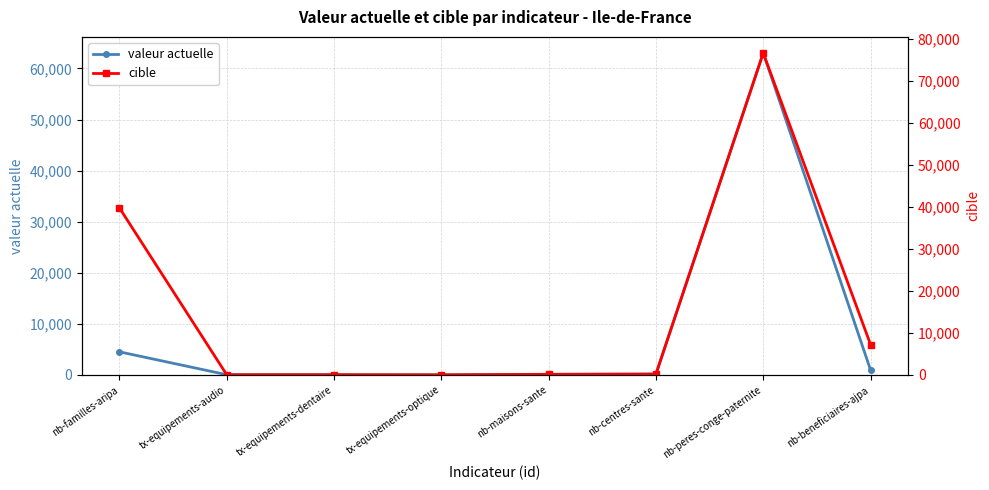

How many distinct data groups are displayed?

2